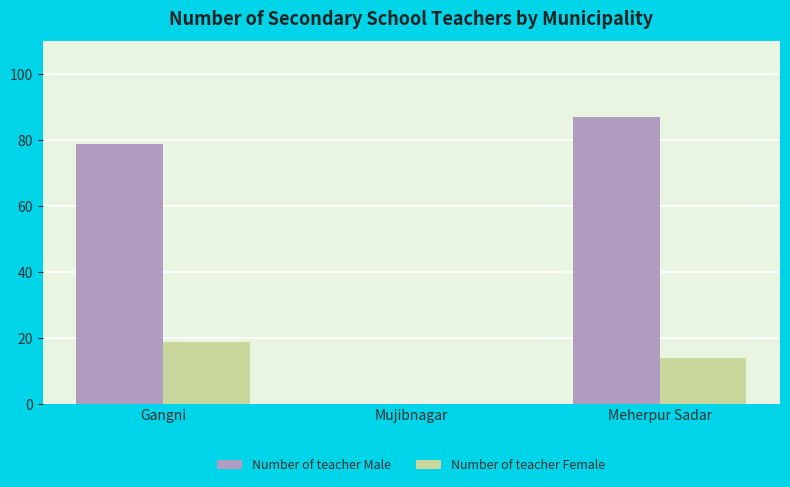

What is the sum of all Number of teacher Female values?

33